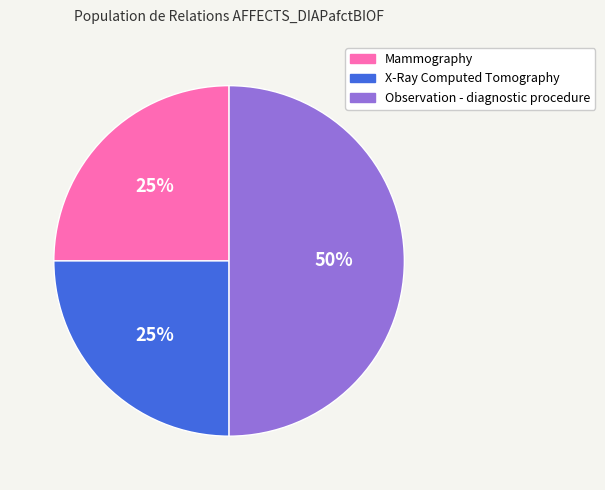

Count the number of slices in the pie.

3